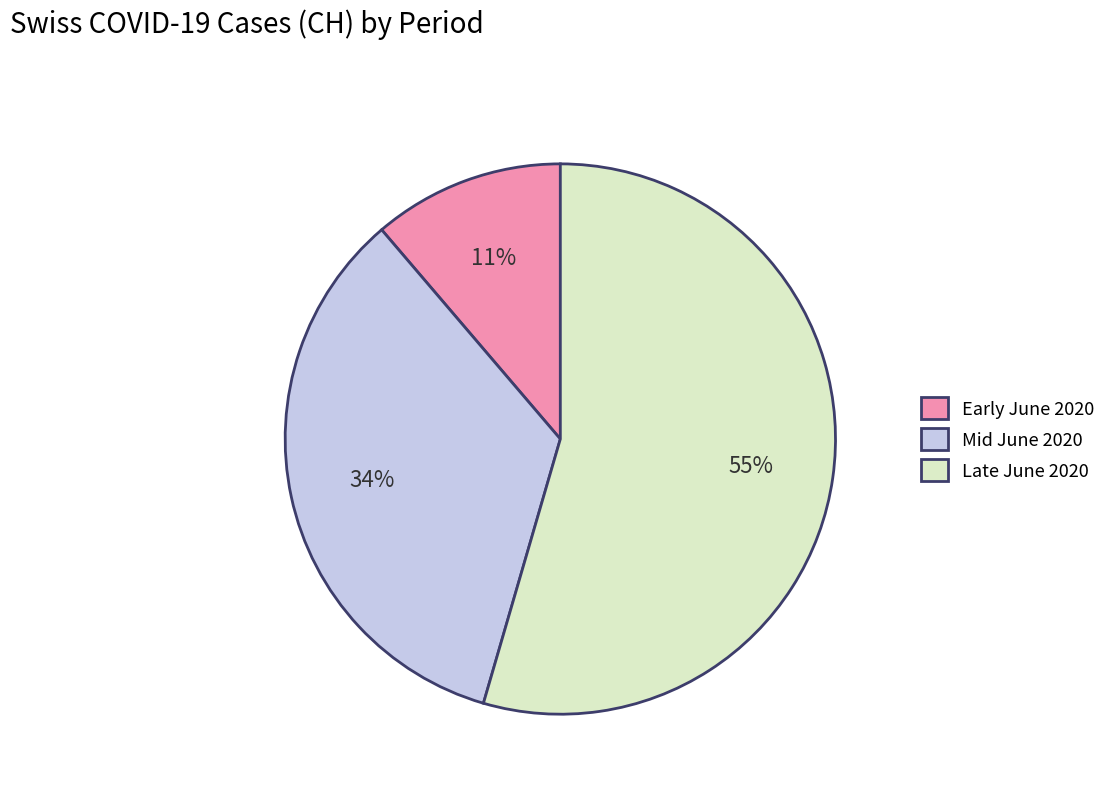

Which category accounts for the majority?

Late June 2020